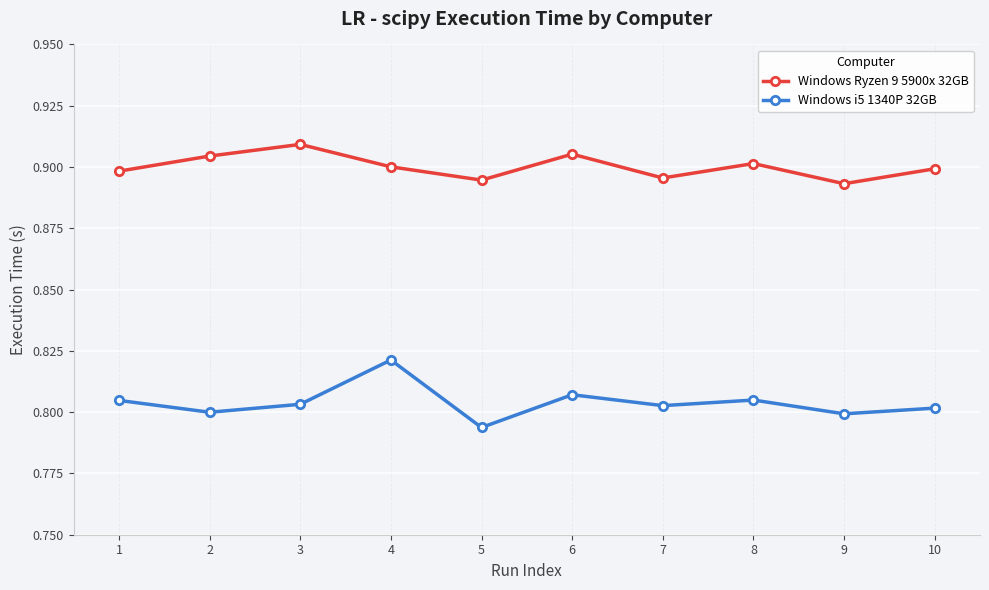

What is the sum of the Windows i5 1340P 32GB values at 8 and 3?

1.6